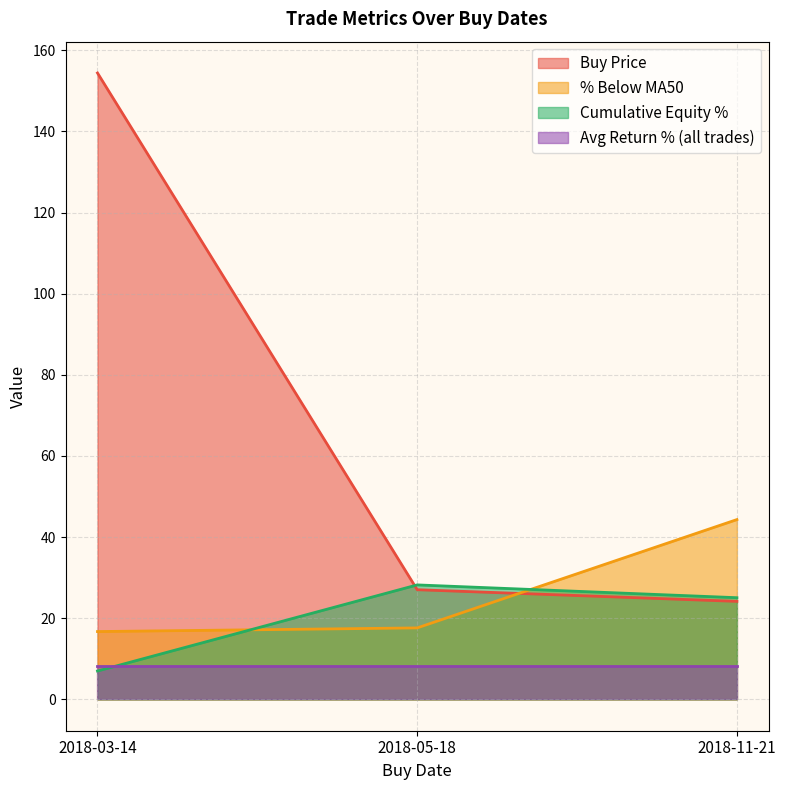

Is it true that Buy Price equals 27.0 at 2018-05-18?

True